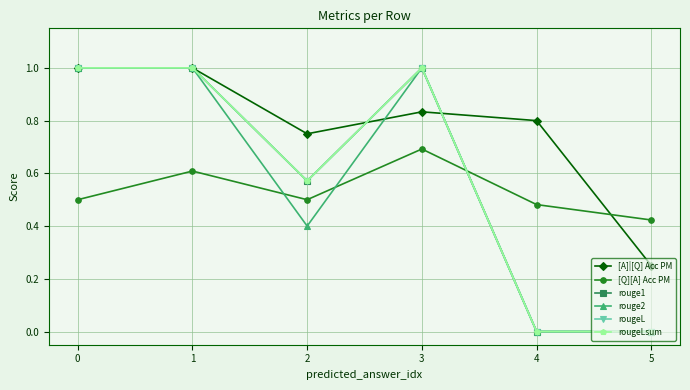

What is the difference between the maximum and second lowest values in the rouge2 series?

1.0